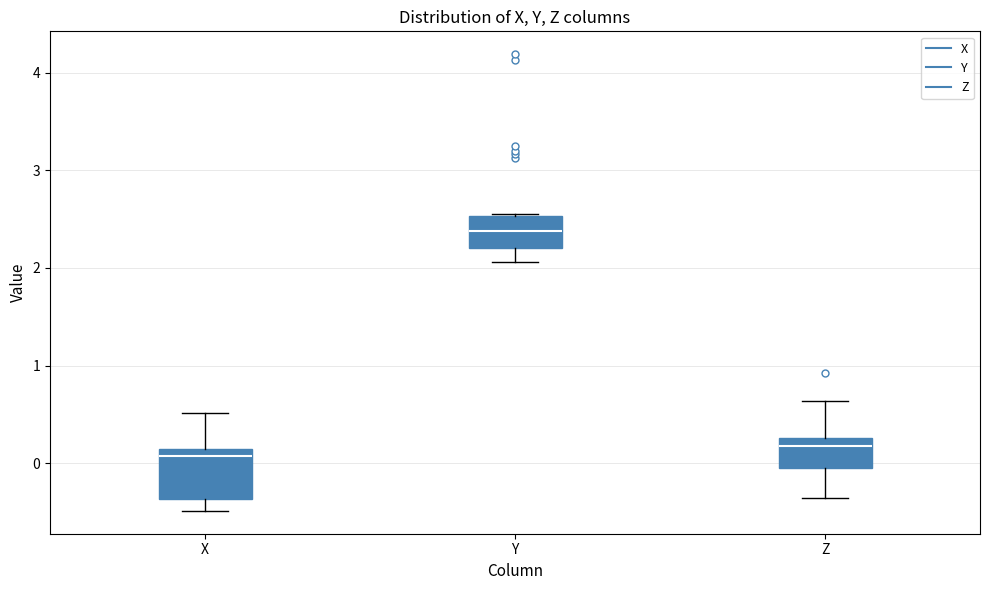

Reading left to right, transcribe this box plot: for each box, give where its median line is, the range the box spans, and where its two whiskers end, as read against the y-axis. The values are not printed on the chart, so give them approximately, as read against the axis.

X: median 0.1 (just below the box's upper edge), box -0.4 to 0.1, whiskers -0.5 to 0.5
Y: median 2.4, box 2.2 to 2.5, whiskers 2.1 to 2.6
Z: median 0.2, box -0.1 to 0.3, whiskers -0.4 to 0.6